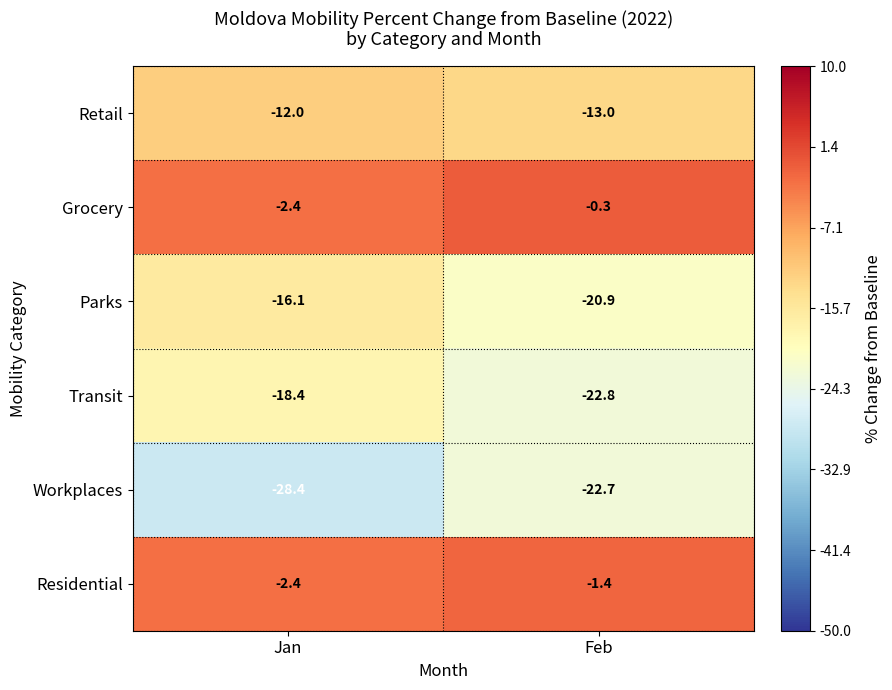

Which label corresponds to the smallest value in the chart?

Jan